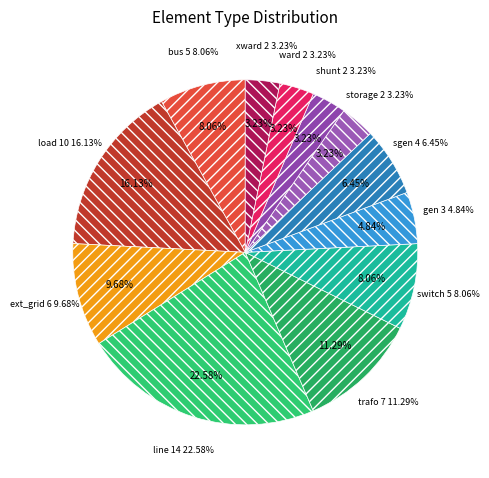

True or false: line accounts for 23% of the total.

True